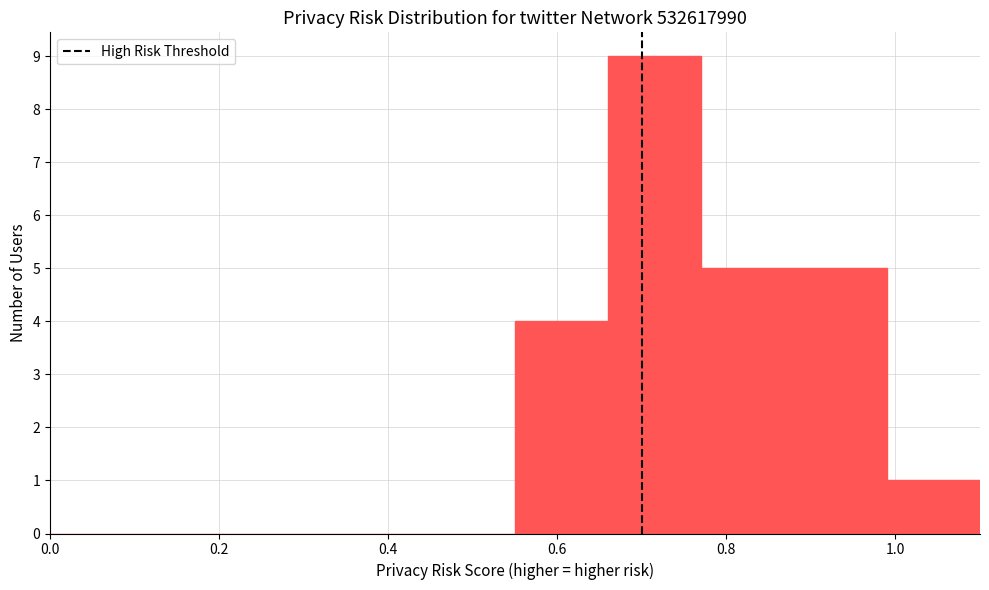

Reading left to right, transcribe this chart: for each bar, give the range it covers on the x-axis and its height. Neither the bar edges nor the heights are printed on the chart, so give them approximately, as read against the axes.

0.00 to 0.11: 0
0.11 to 0.22: 0
0.22 to 0.33: 0
0.33 to 0.44: 0
0.44 to 0.55: 0
0.55 to 0.66: 4
0.66 to 0.77: 9
0.77 to 0.88: 5
0.88 to 0.99: 5
0.99 to 1.10: 1